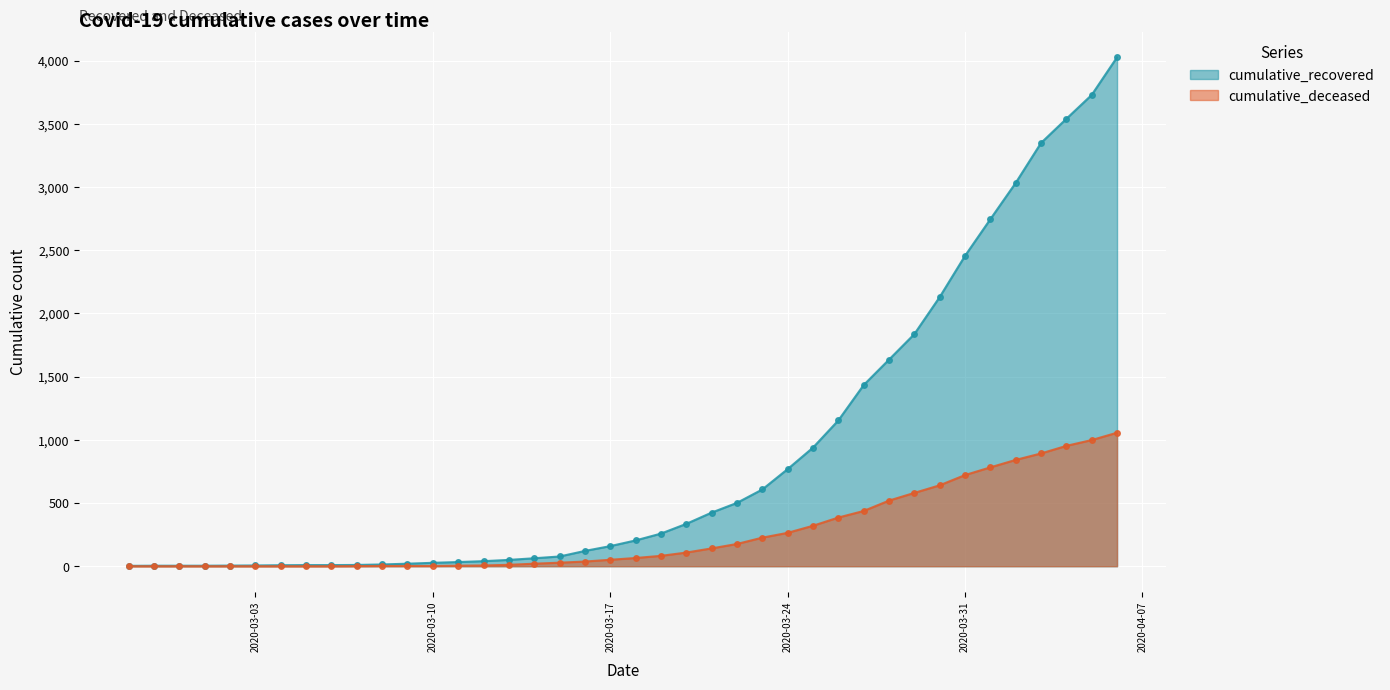

List the labels in order of cumulative_deceased value, smallest first.

2020-02-27, 2020-02-28, 2020-02-29, 2020-03-01, 2020-03-02, 2020-03-03, 2020-03-04, 2020-03-05, 2020-03-06, 2020-03-07, 2020-03-08, 2020-03-09, 2020-03-10, 2020-03-11, 2020-03-12, 2020-03-13, 2020-03-14, 2020-03-15, 2020-03-16, 2020-03-17, 2020-03-18, 2020-03-19, 2020-03-20, 2020-03-21, 2020-03-22, 2020-03-23, 2020-03-24, 2020-03-25, 2020-03-26, 2020-03-27, 2020-03-28, 2020-03-29, 2020-03-30, 2020-03-31, 2020-04-01, 2020-04-02, 2020-04-03, 2020-04-04, 2020-04-05, 2020-04-06